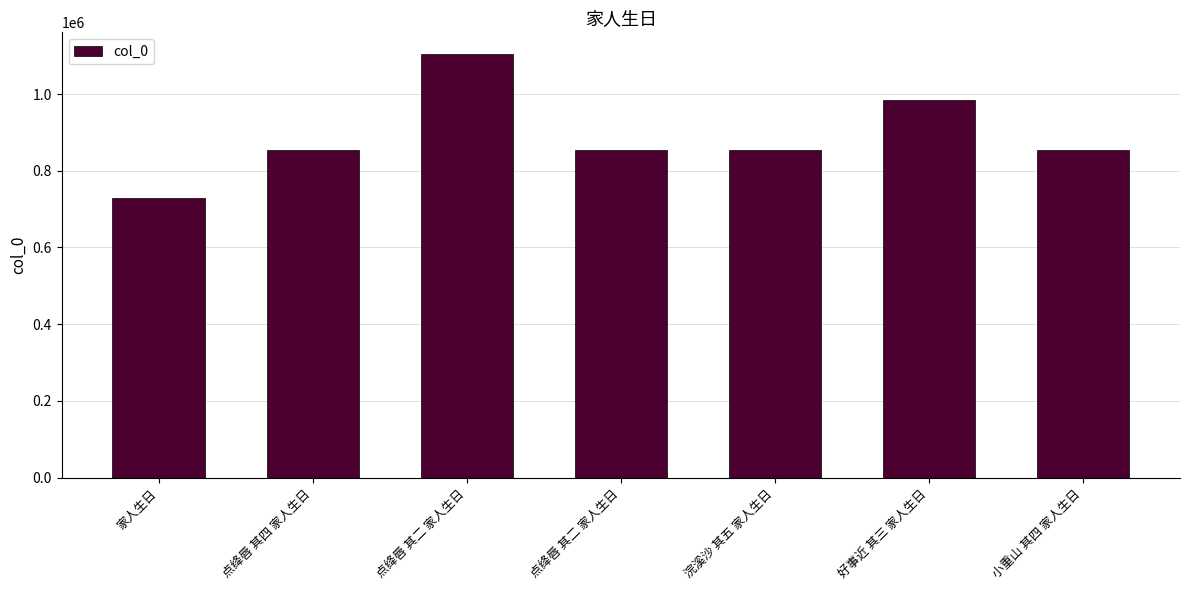

What is the sum of the values at 浣溪沙 其五 家人生日 and 家人生日?

1585370